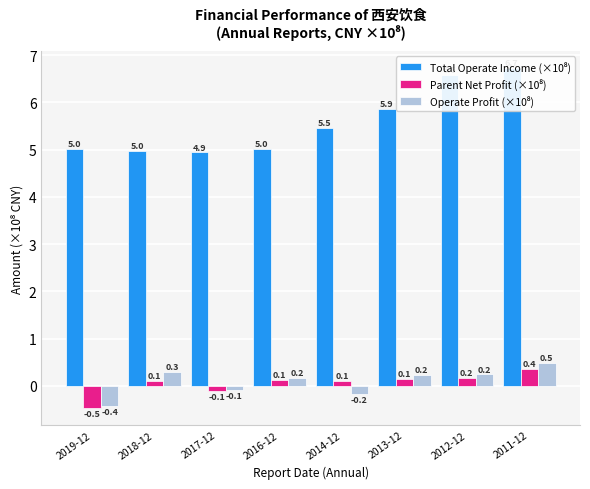

What is the difference between the maximum and minimum values in the Parent Net Profit (×10⁸) series?

0.8